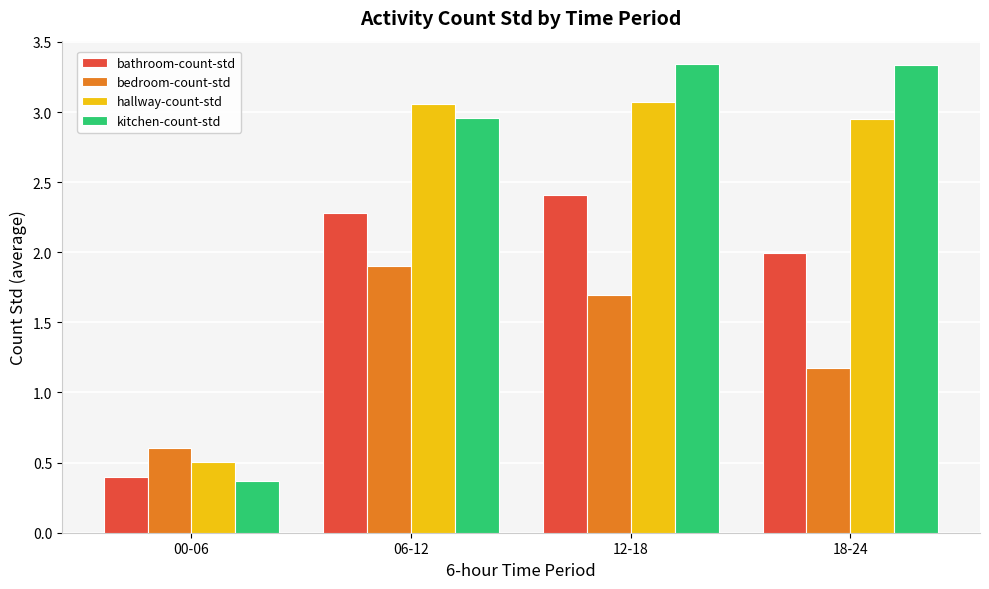

The value of hallway-count-std at 06-12 is 4.2. True or false?

False